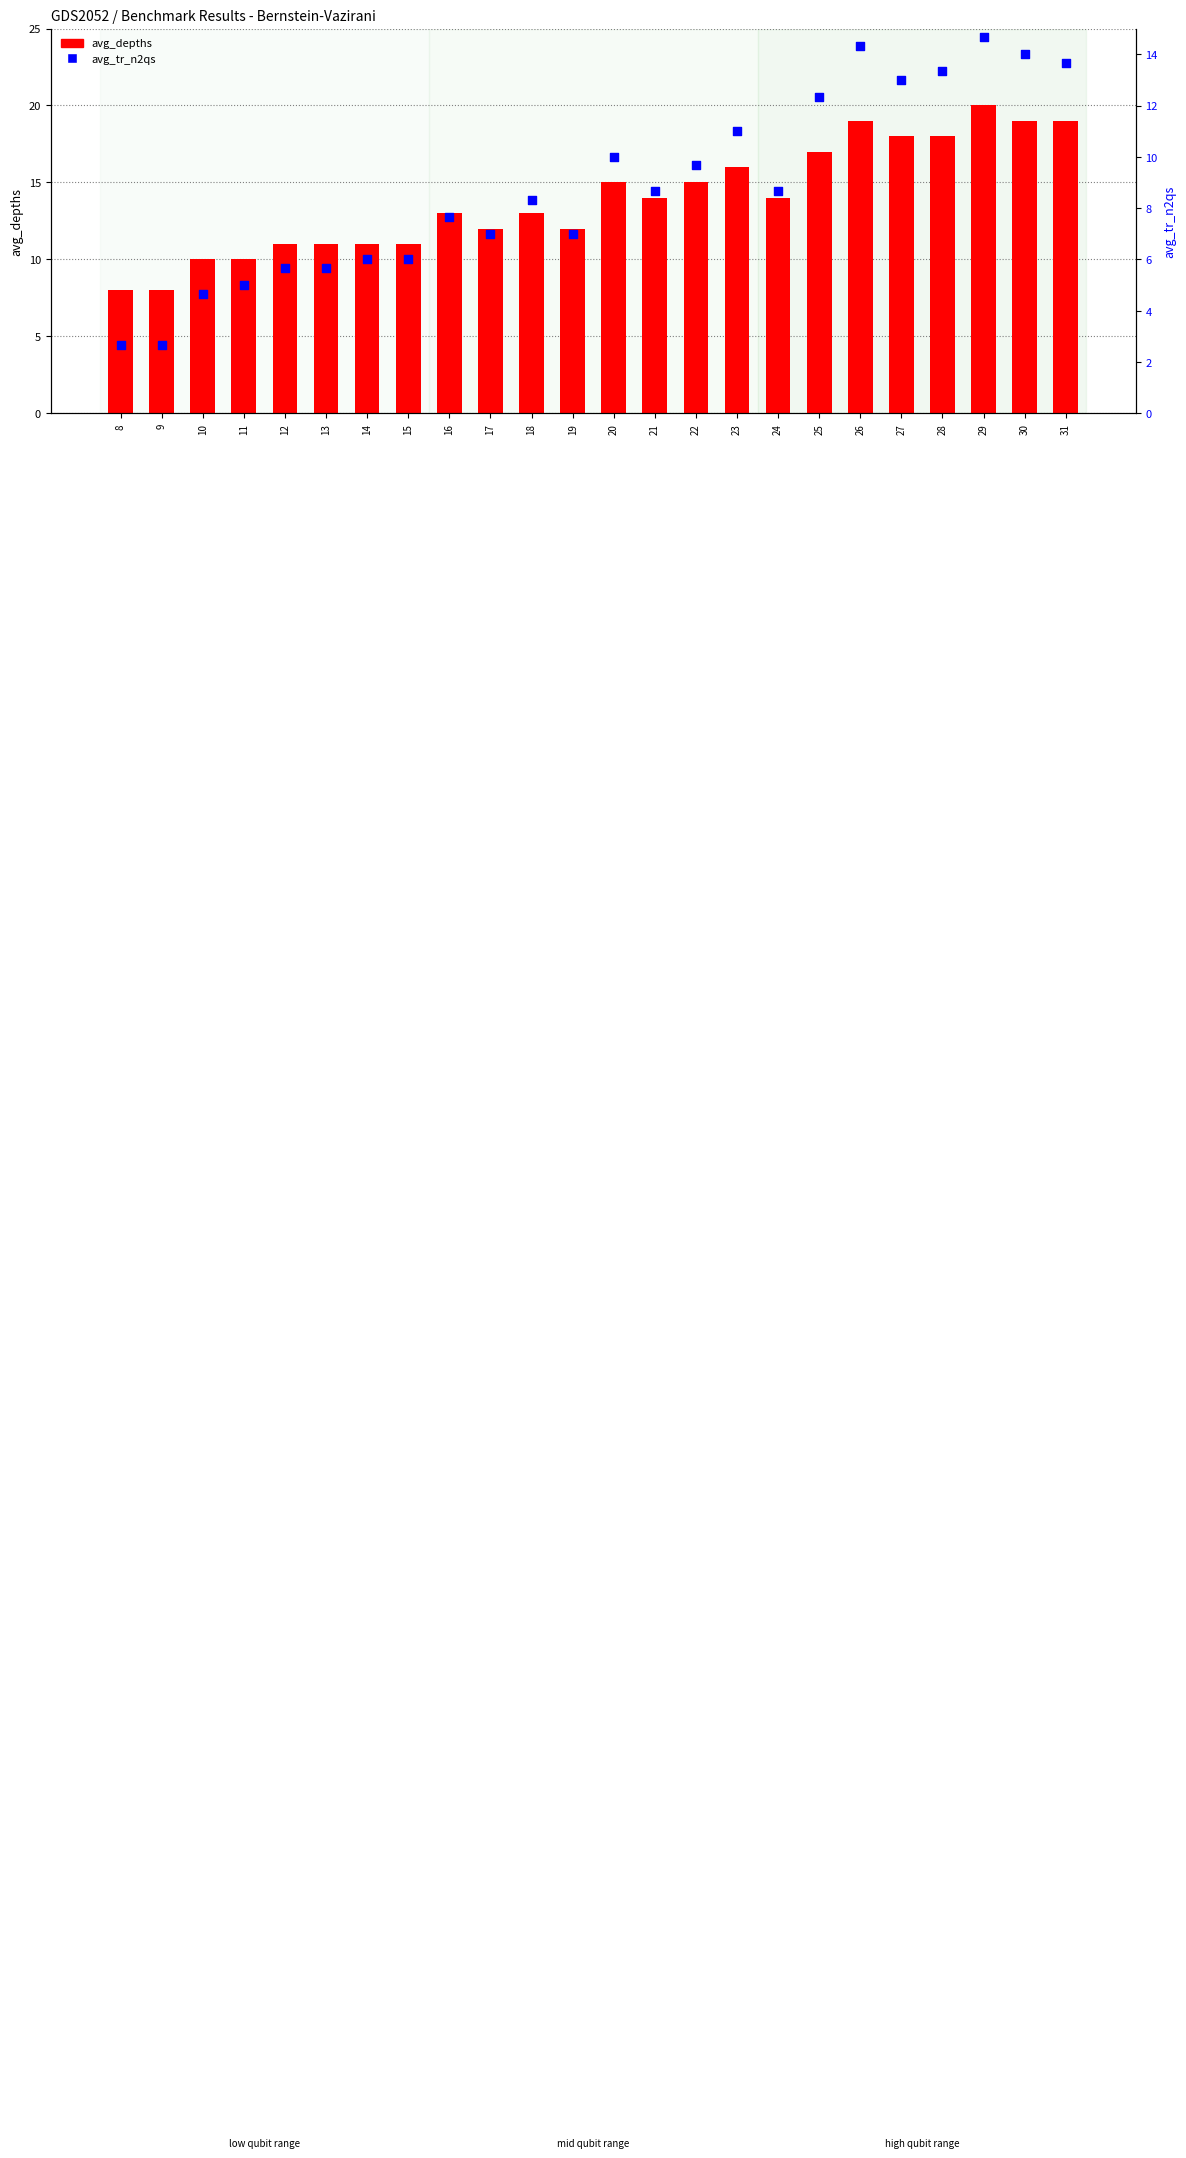

Which series reaches the minimum Y coordinate?

avg_tr_n2qs